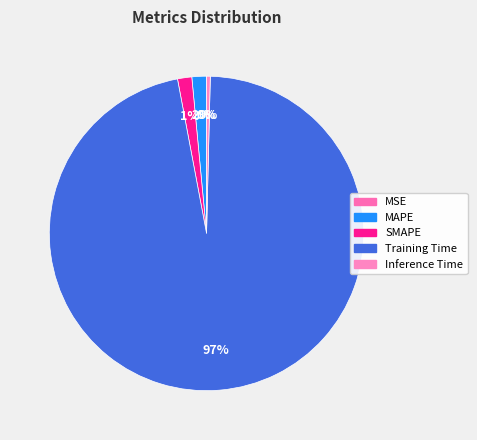

To the nearest percent, what is the difference between the largest and smallest slice percentages?

97%